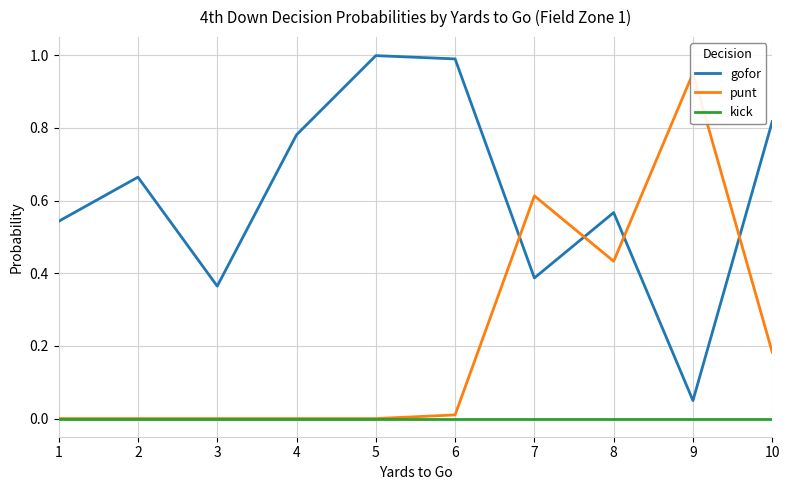

True or false: punt and gofor intersect in this chart.

True